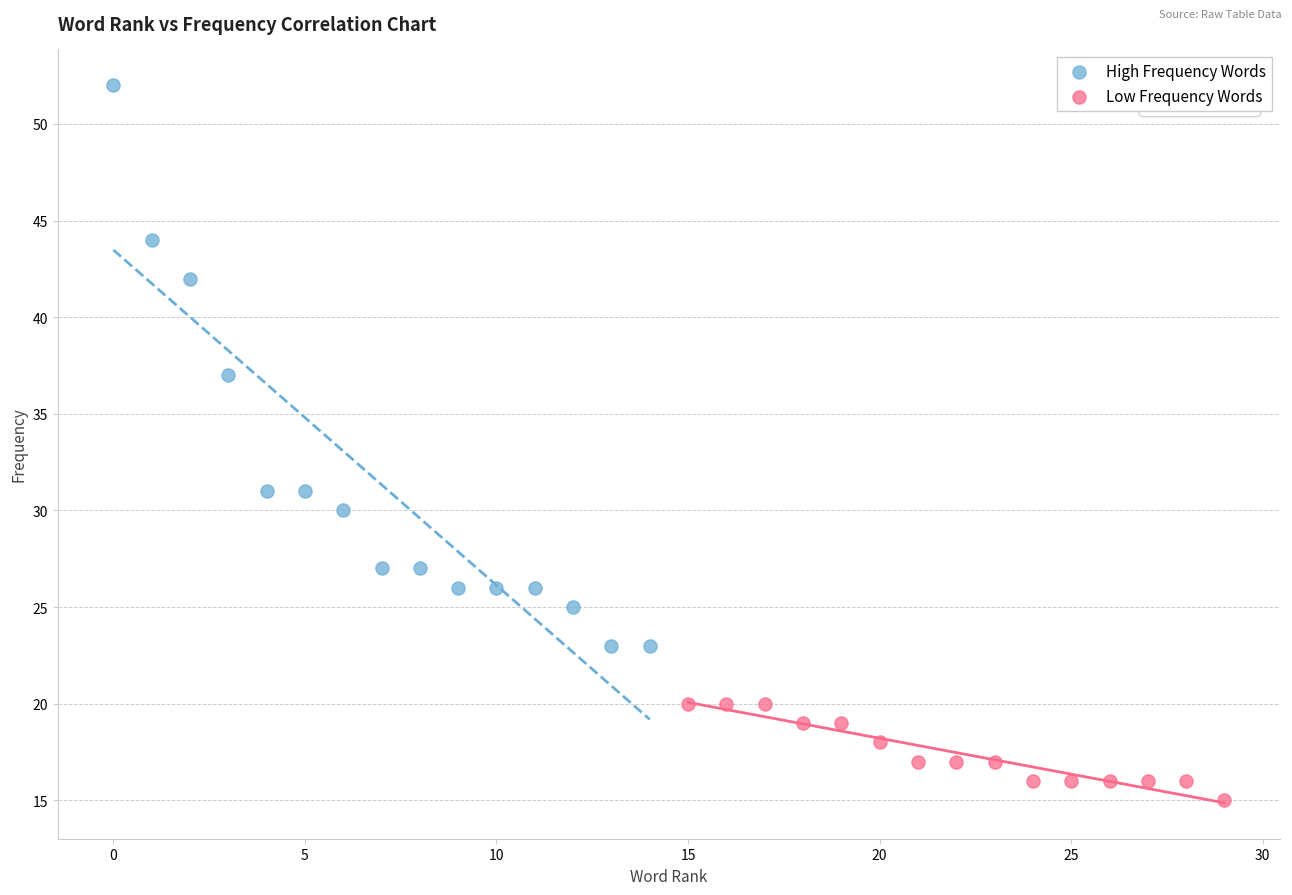

Which series reaches the maximum Y coordinate?

High Frequency Words